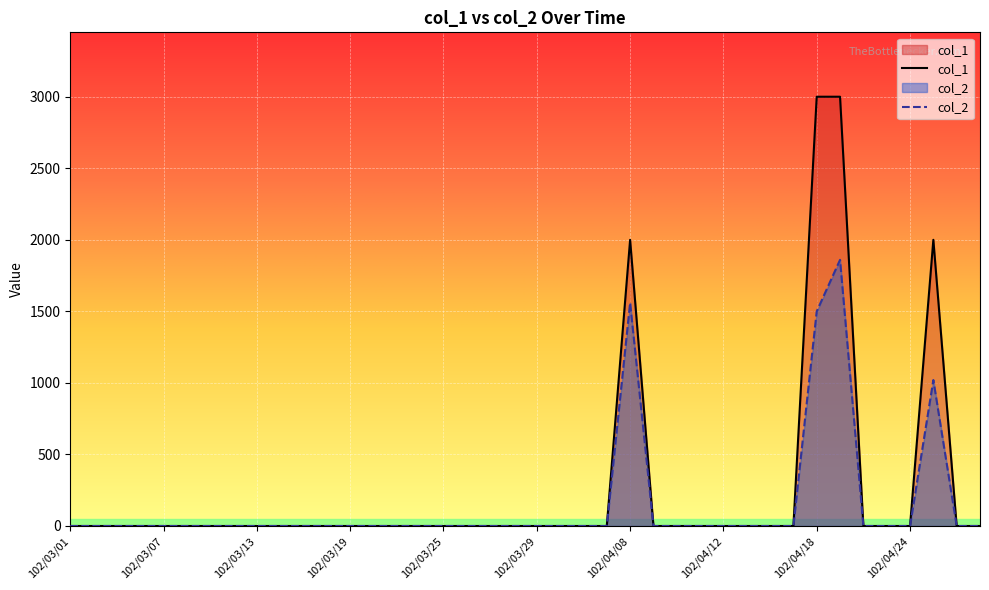

How many positive values does the col_1 series have?

4